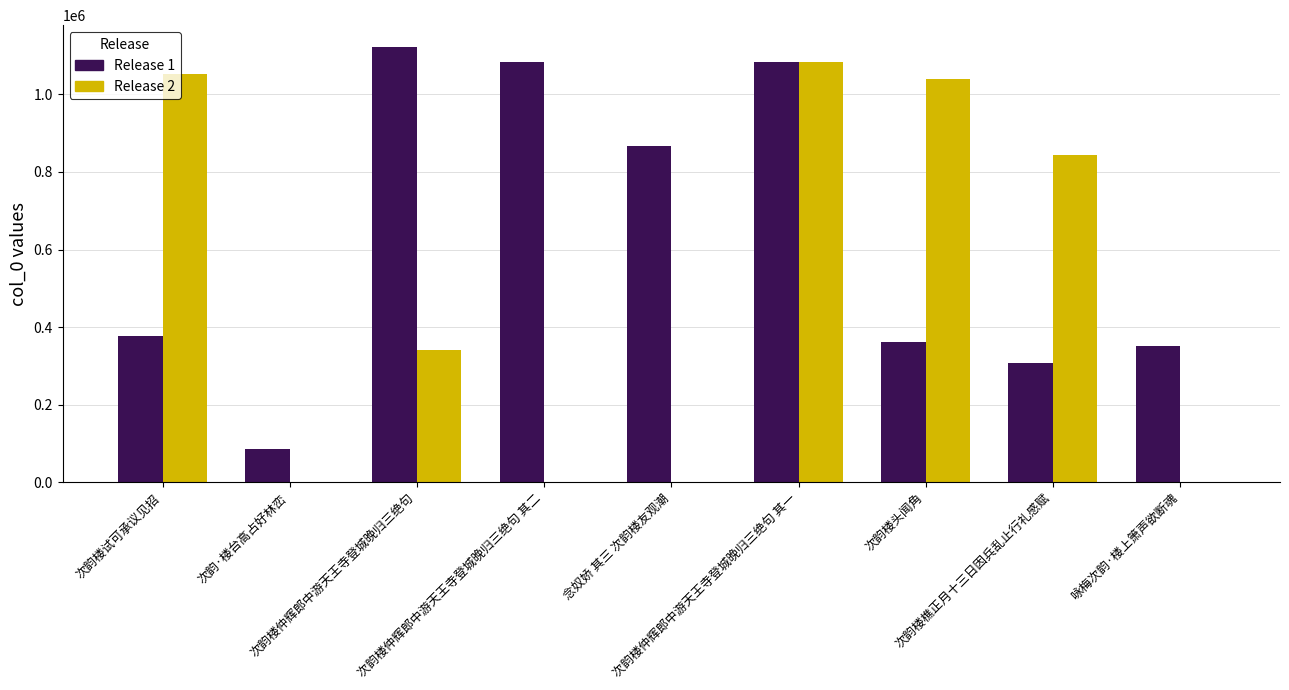

Which series has the largest total across all categories?

Release 1